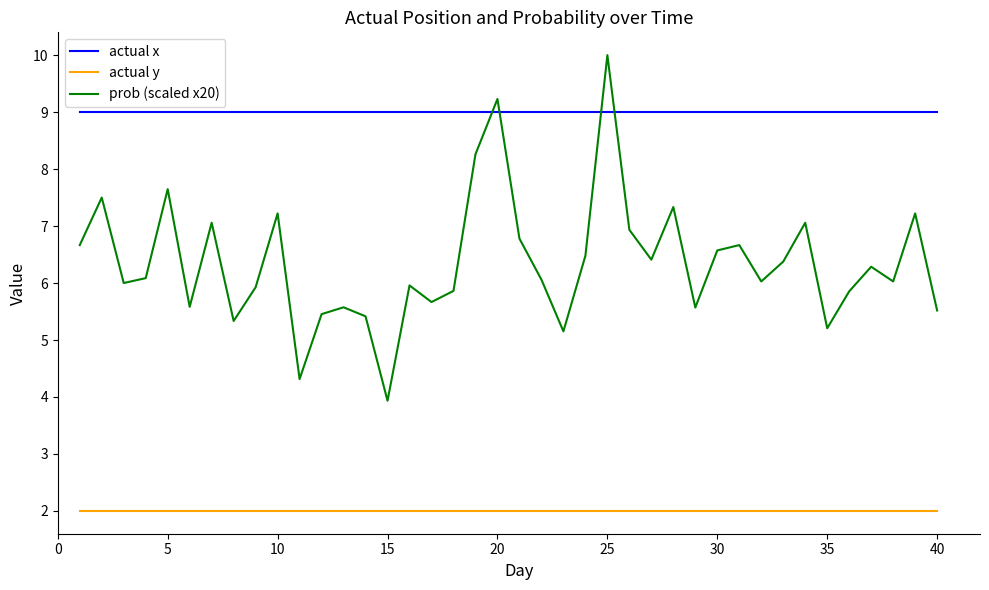

Count the number of data series in this chart.

3